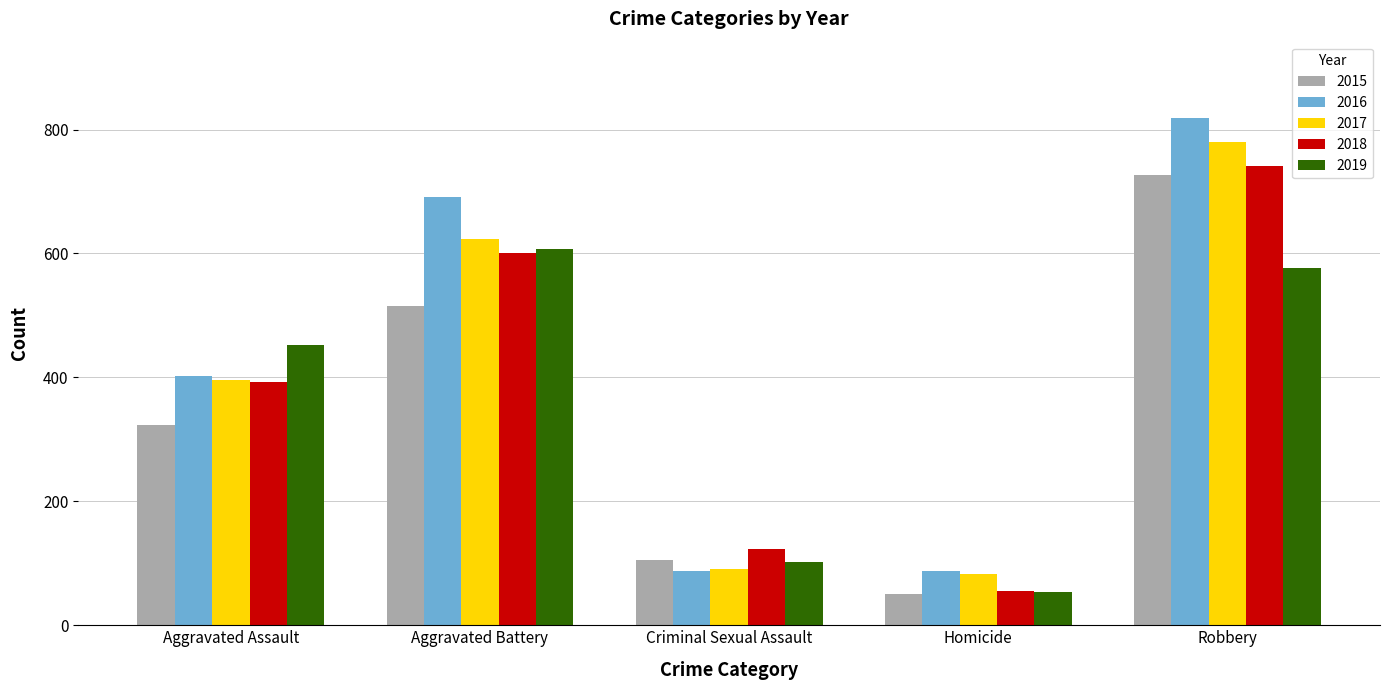

What is the minimum value shown in the chart?

50